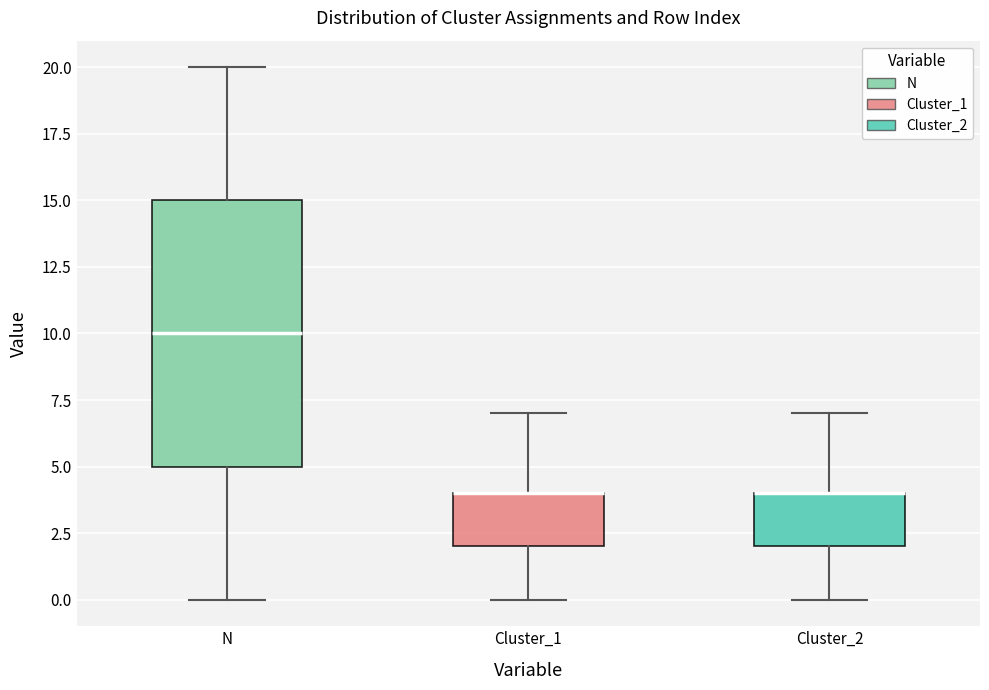

Reading left to right, read every box against the y-axis: the position of its median line, the range the box covers, and the ends of its whiskers. The values are not printed on the chart, so give them approximately, as read against the axis.

N: median 10, box 5 to 15, whiskers 0 to 20
Cluster_1: median 4 (drawn on the box's upper edge), box 2 to 4, whiskers 0 to 7
Cluster_2: median 4 (drawn on the box's upper edge), box 2 to 4, whiskers 0 to 7